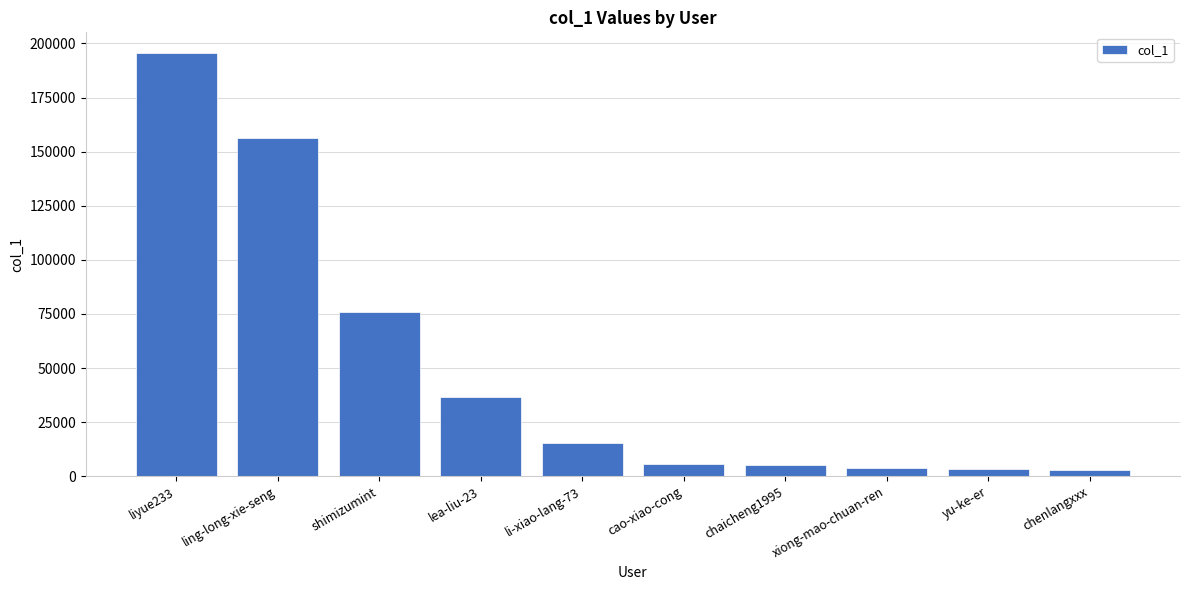

What is the greatest value displayed?

195354